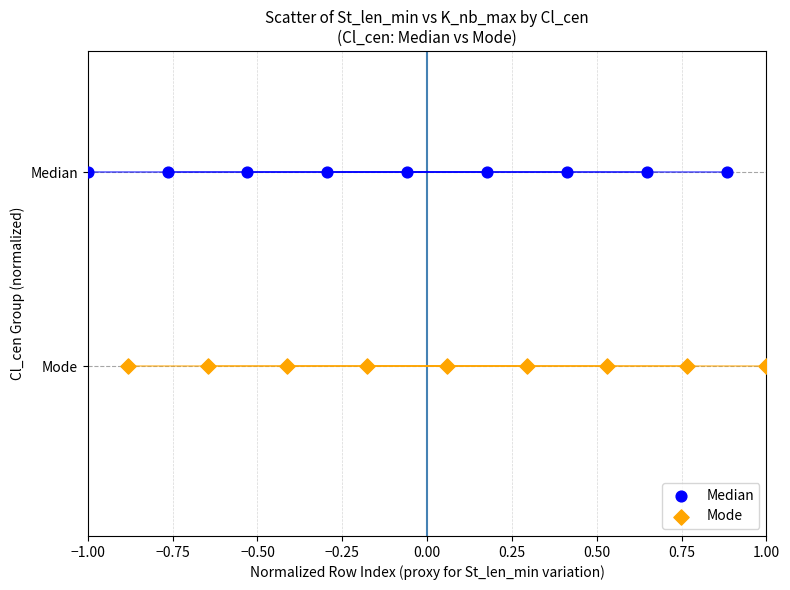

What are all the series names shown in the legend?

Median, Mode